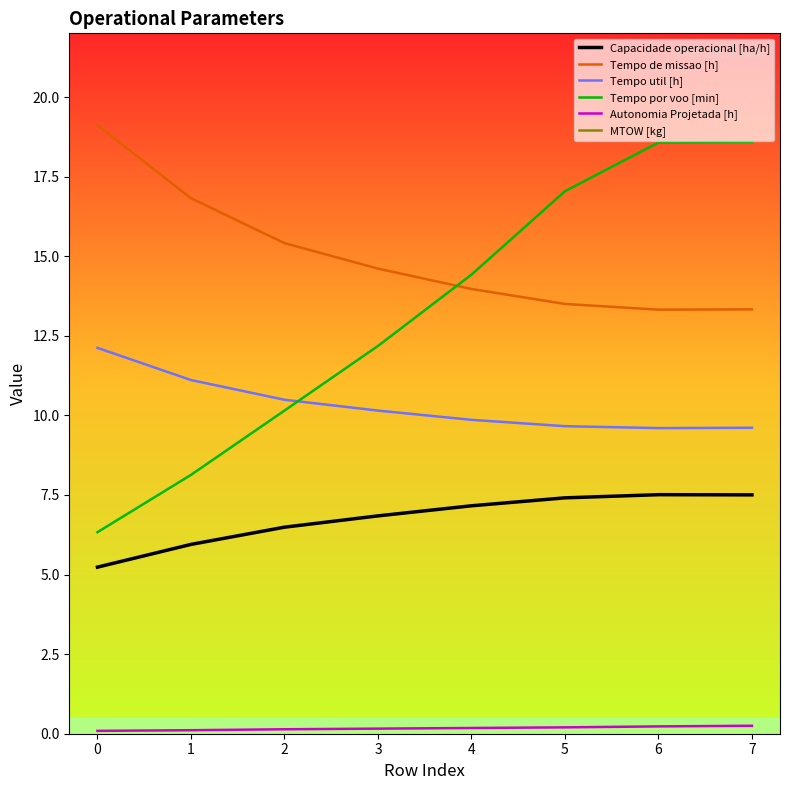

What is the spread (max minus min) of values at 4?

196.1